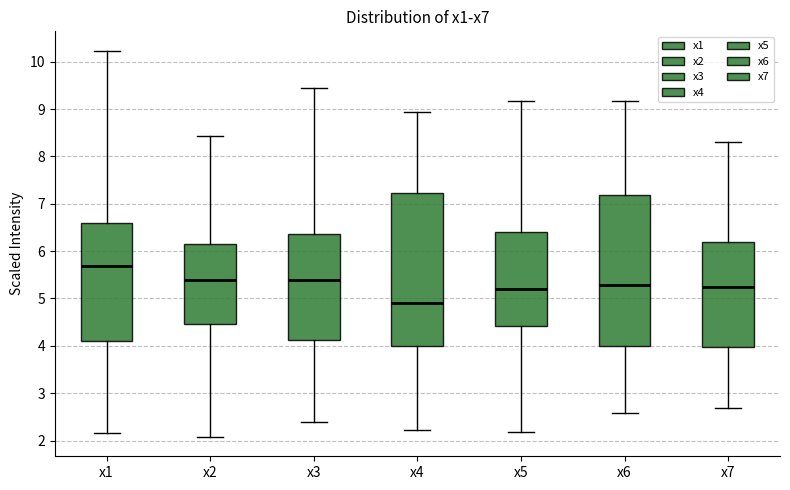

Reading left to right, read every box against the y-axis: the position of its median line, the range the box covers, and the ends of its whiskers. The values are not printed on the chart, so give them approximately, as read against the axis.

x1: median 5.7, box 4.1 to 6.6, whiskers 2.2 to 10.2
x2: median 5.4, box 4.5 to 6.2, whiskers 2.1 to 8.4
x3: median 5.4, box 4.1 to 6.4, whiskers 2.4 to 9.4
x4: median 4.9, box 4.0 to 7.2, whiskers 2.2 to 8.9
x5: median 5.2, box 4.4 to 6.4, whiskers 2.2 to 9.2
x6: median 5.3, box 4.0 to 7.2, whiskers 2.6 to 9.2
x7: median 5.3, box 4.0 to 6.2, whiskers 2.7 to 8.3